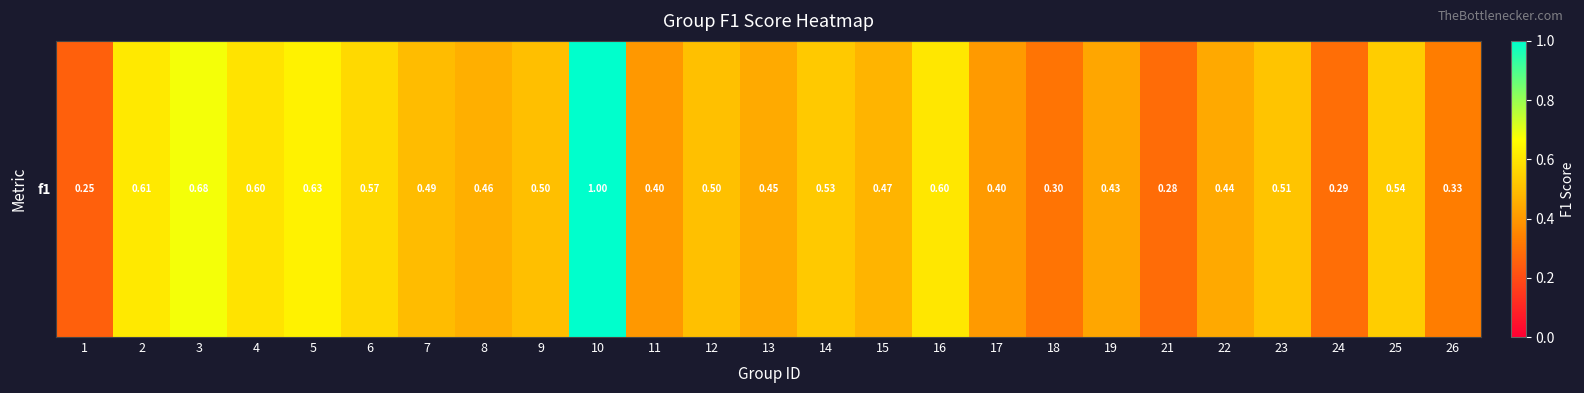

Read the value at 10.

1.0